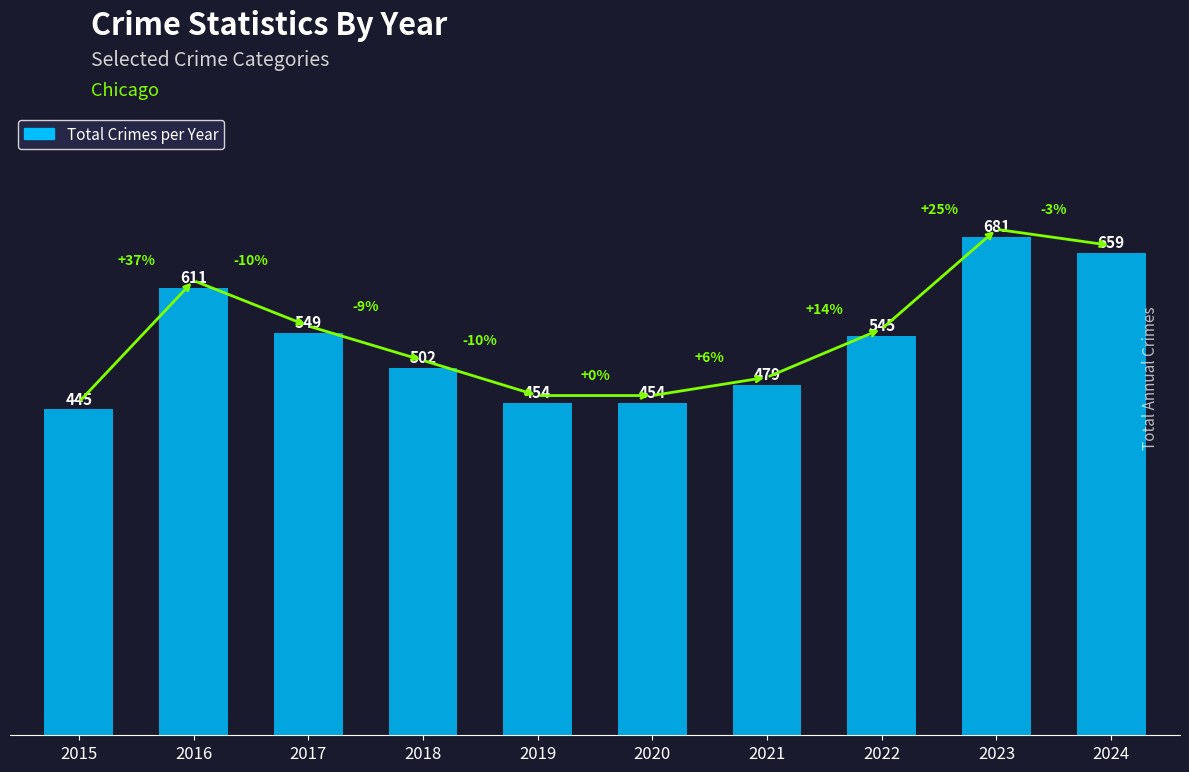

Reading left to right, transcribe all the data shown in this chart.

2015=445	2016=611	2017=549	2018=502	2019=454	2020=454	2021=479	2022=545	2023=681	2024=659